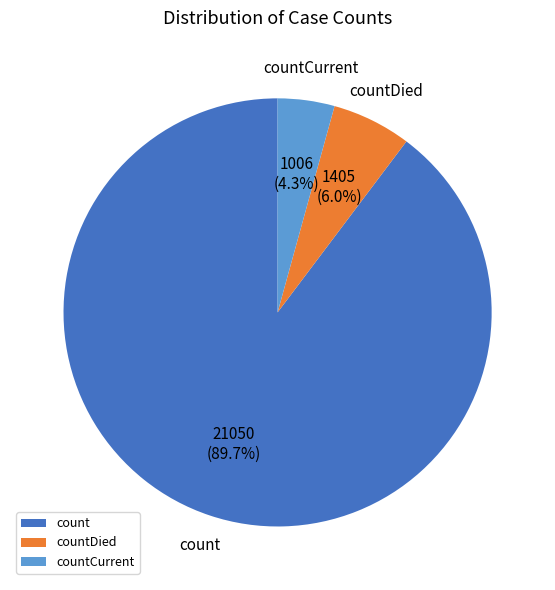

To the nearest percent, what is the difference between the countDied and countCurrent slice percentages?

2%